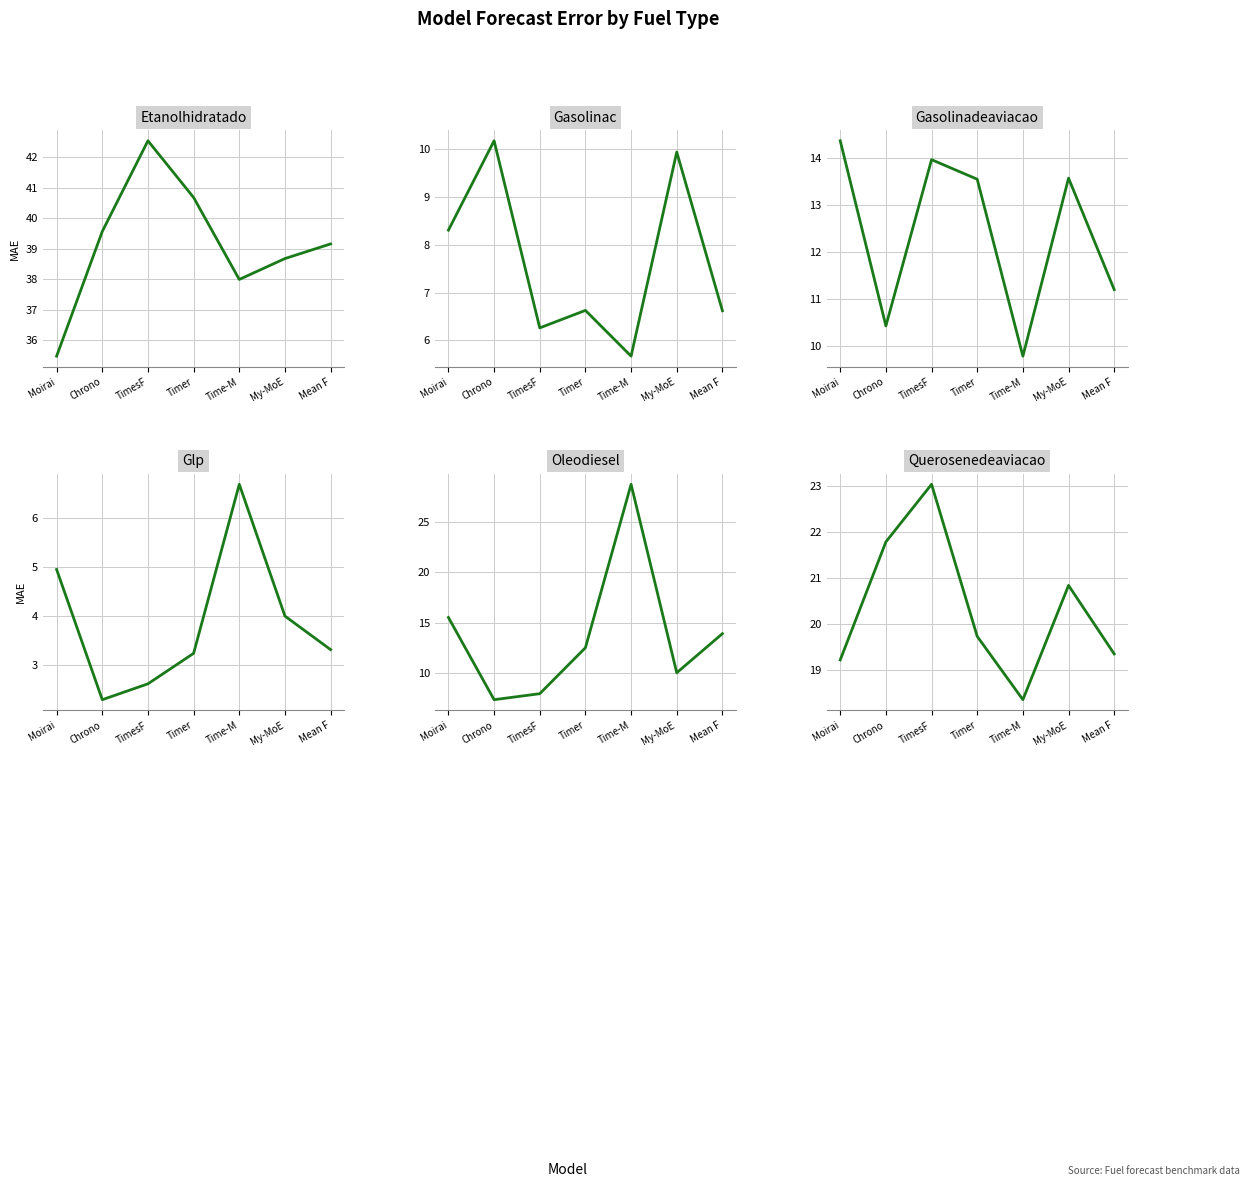

True or false: Etanolhidratado and Oleodiesel intersect in this chart.

False